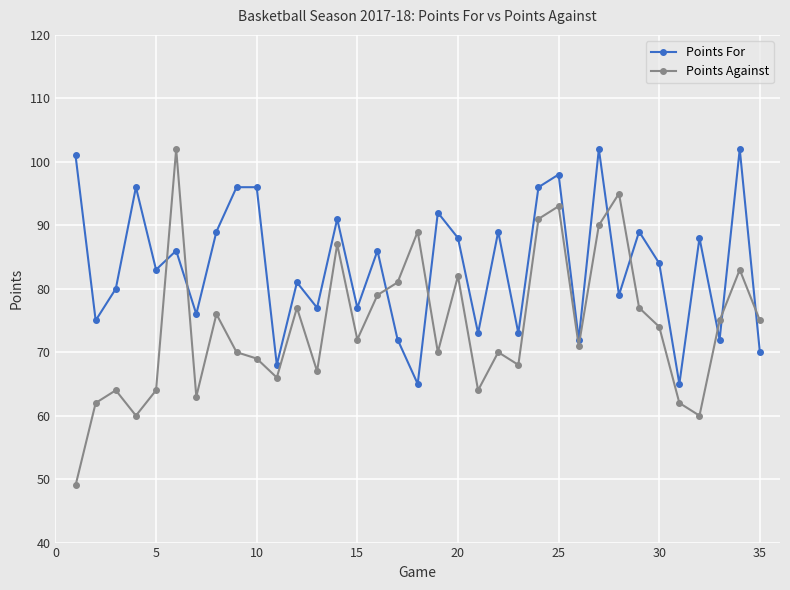

At how many categories does at least one series exceed 52?

35